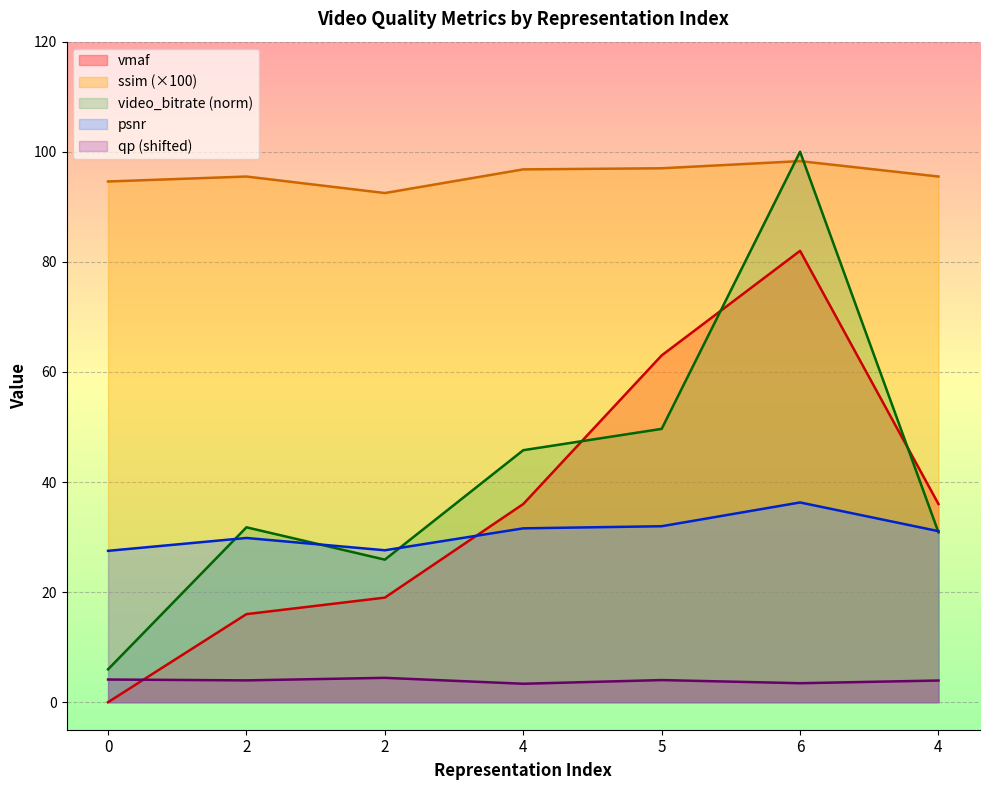

Which series has the largest total across all categories?

ssim (×100)